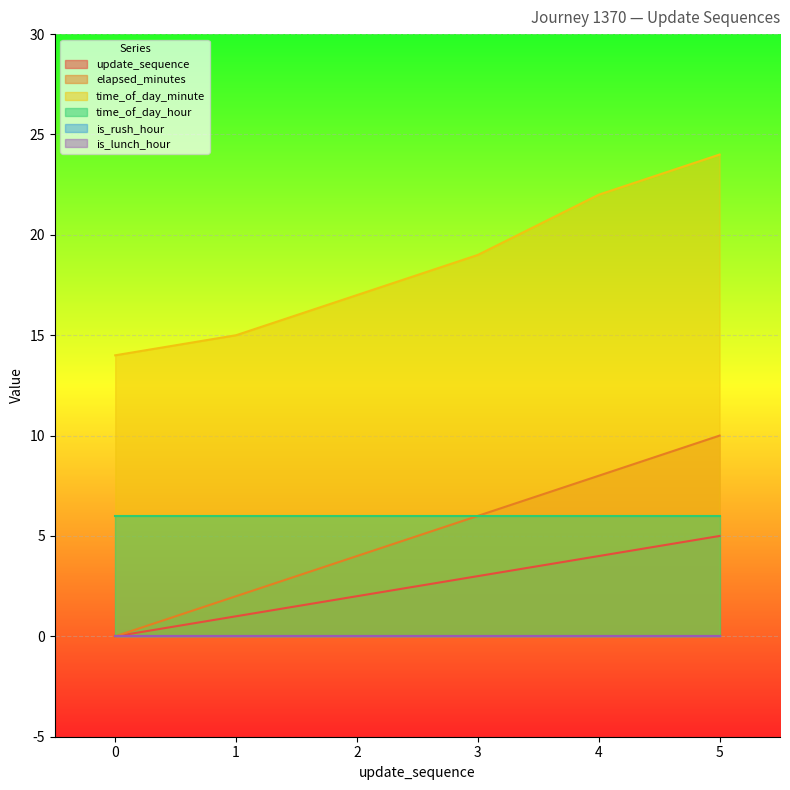

Count the number of categories in the chart.

6